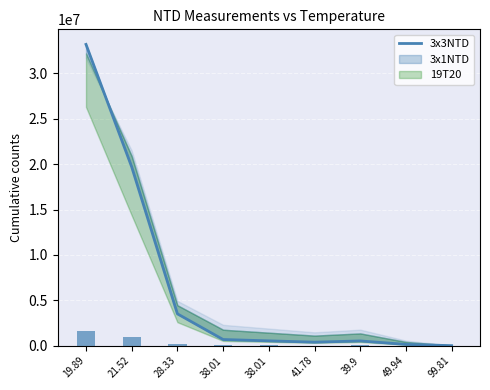

Reading right to left, what are all the values shown in this chart?

5775	142200	525800	388200	535200	682200	3510000	19700000	33200000